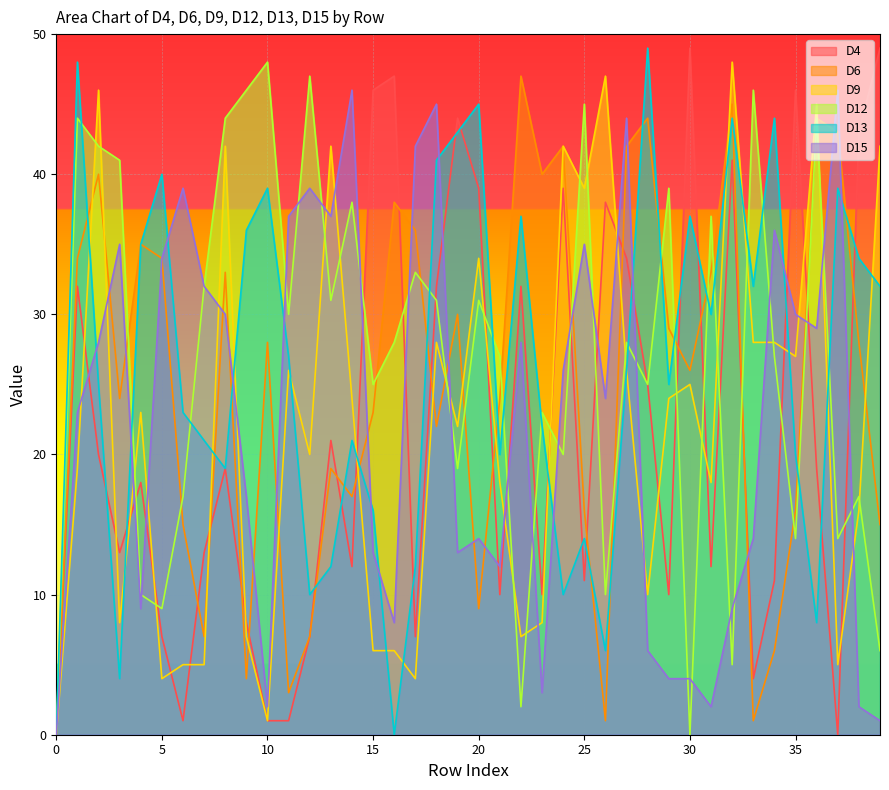

What is the greatest value displayed?

49